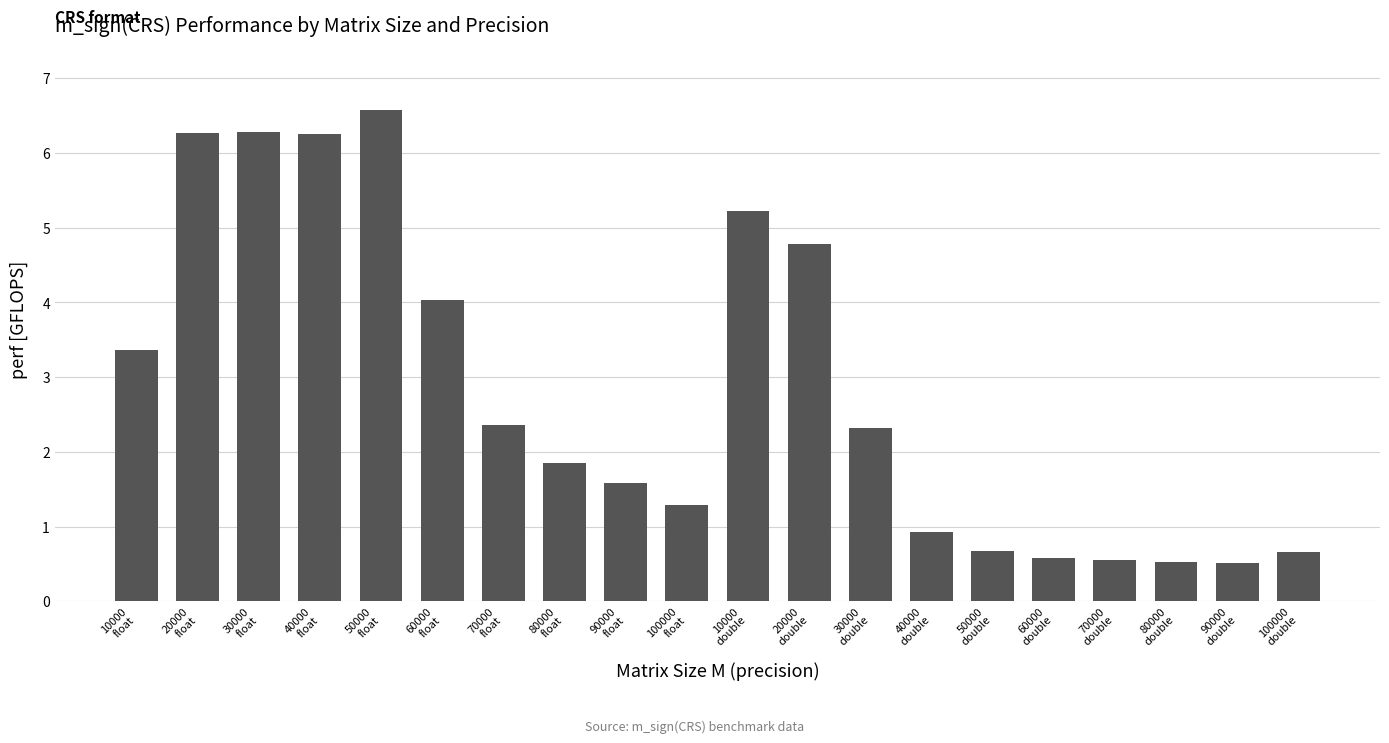

What is the difference between the maximum and minimum values?

6.1